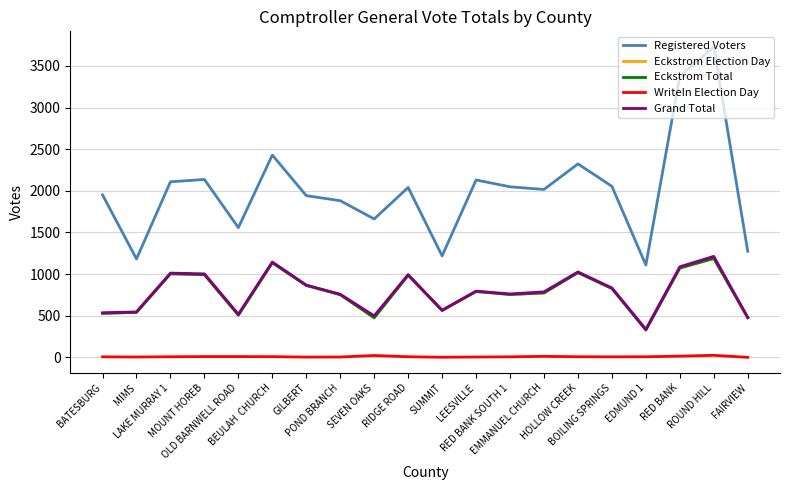

What is the smallest value displayed?

1